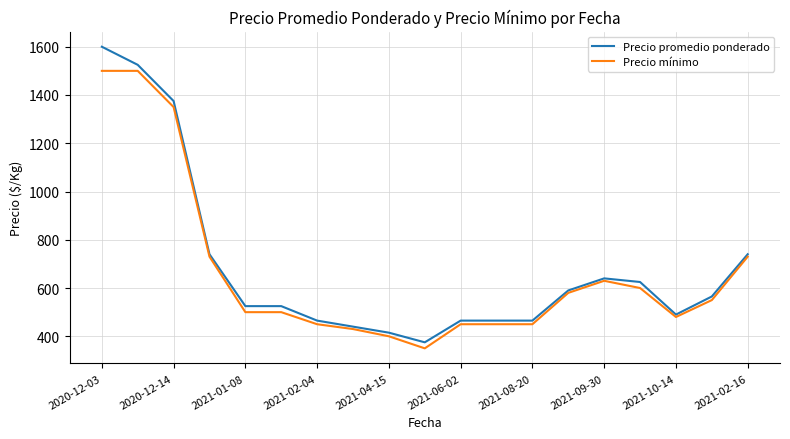

What is the maximum value shown in the chart?

1600